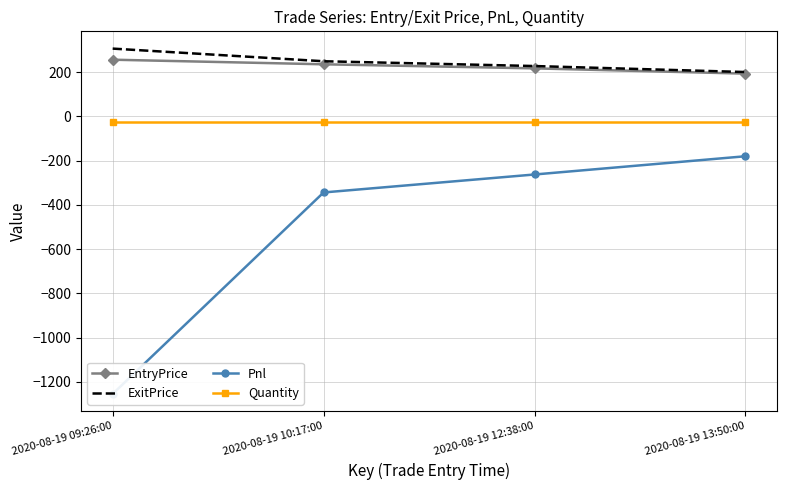

What is the value of the ExitPrice point at the 1st from the left?

306.9